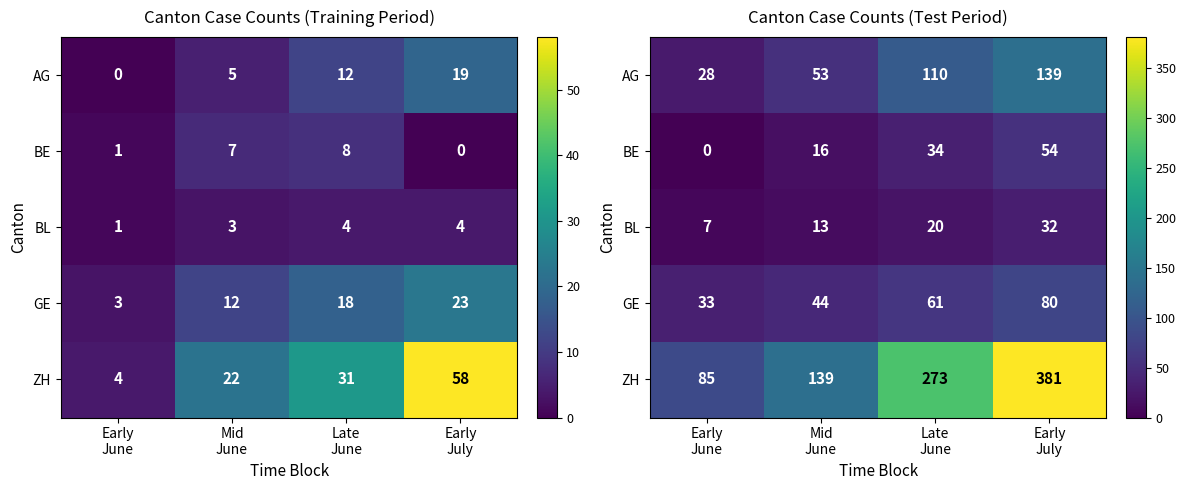

Which series has the largest range (max minus min)?

ZH